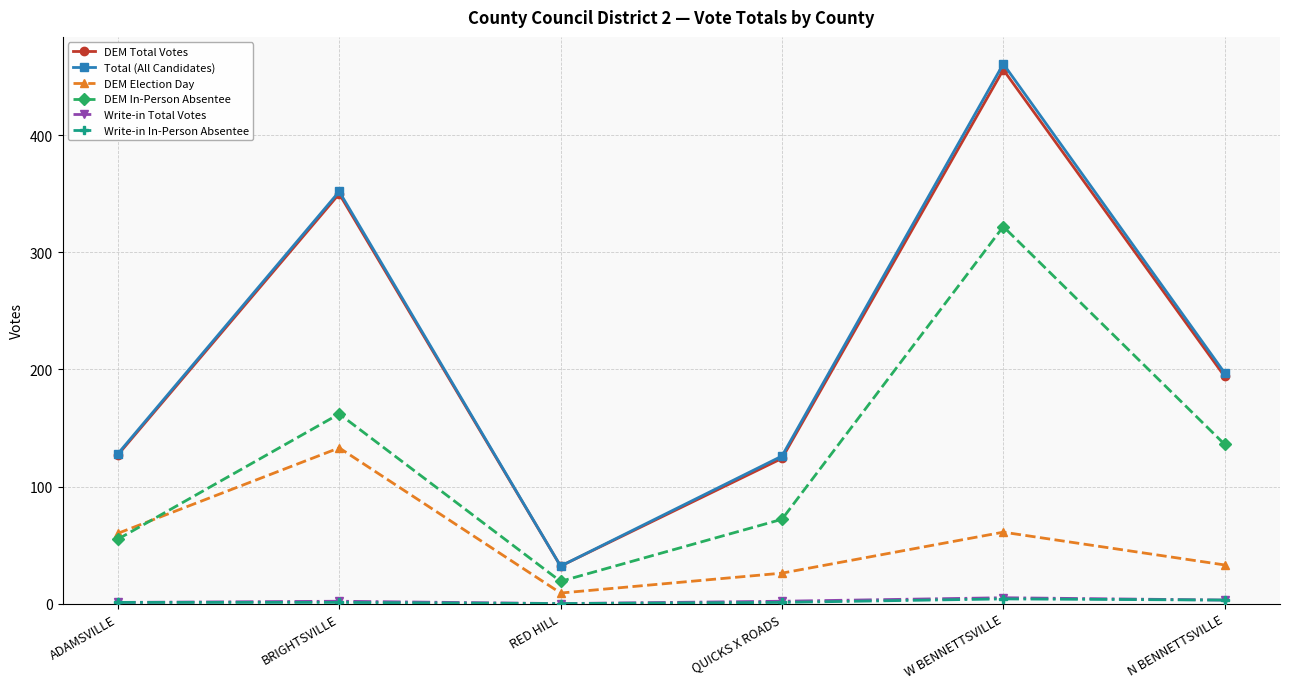

Does the chart display data point markers on the line(s)?

Yes